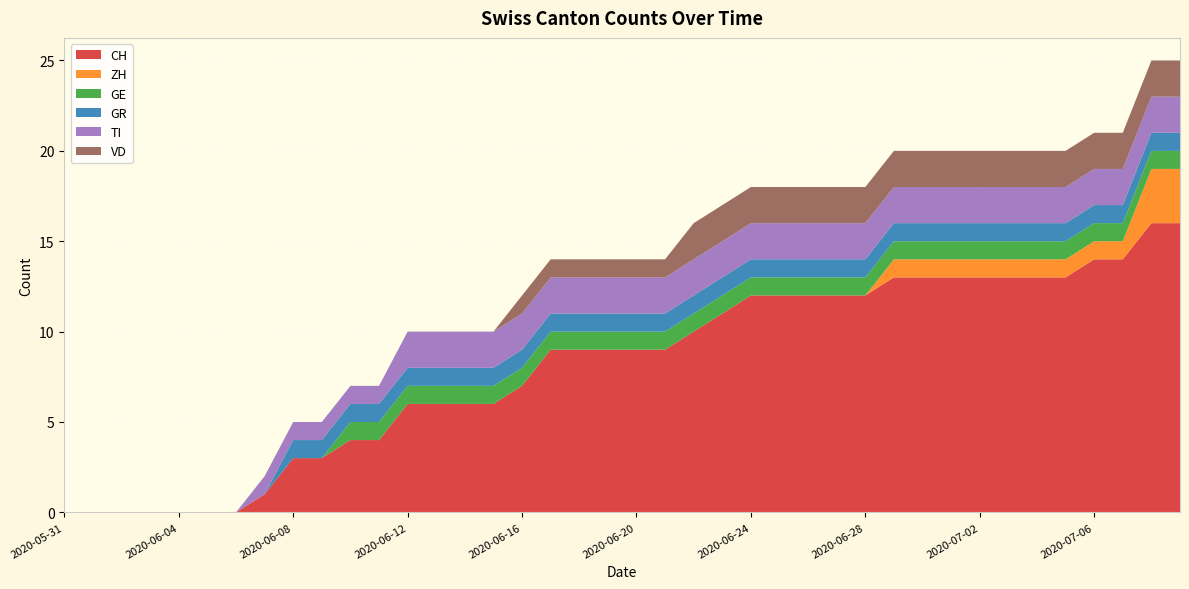

Reading right to left, what are all the values shown in this chart?

CH: 16	16	14	14	13	13	13	13	13	13	13	12	12	12	12	12	11	10	9	9	9	9	9	7	6	6	6	6	4	4	3	3	1	0	0	0	0	0	0	0
ZH: 3	3	1	1	1	1	1	1	1	1	1	0	0	0	0	0	0	0	0	0	0	0	0	0	0	0	0	0	0	0	0	0	0	0	0	0	0	0	0	0
GE: 1	1	1	1	1	1	1	1	1	1	1	1	1	1	1	1	1	1	1	1	1	1	1	1	1	1	1	1	1	1	0	0	0	0	0	0	0	0	0	0
GR: 1	1	1	1	1	1	1	1	1	1	1	1	1	1	1	1	1	1	1	1	1	1	1	1	1	1	1	1	1	1	1	1	0	0	0	0	0	0	0	0
TI: 2	2	2	2	2	2	2	2	2	2	2	2	2	2	2	2	2	2	2	2	2	2	2	2	2	2	2	2	1	1	1	1	1	0	0	0	0	0	0	0
VD: 2	2	2	2	2	2	2	2	2	2	2	2	2	2	2	2	2	2	1	1	1	1	1	1	0	0	0	0	0	0	0	0	0	0	0	0	0	0	0	0